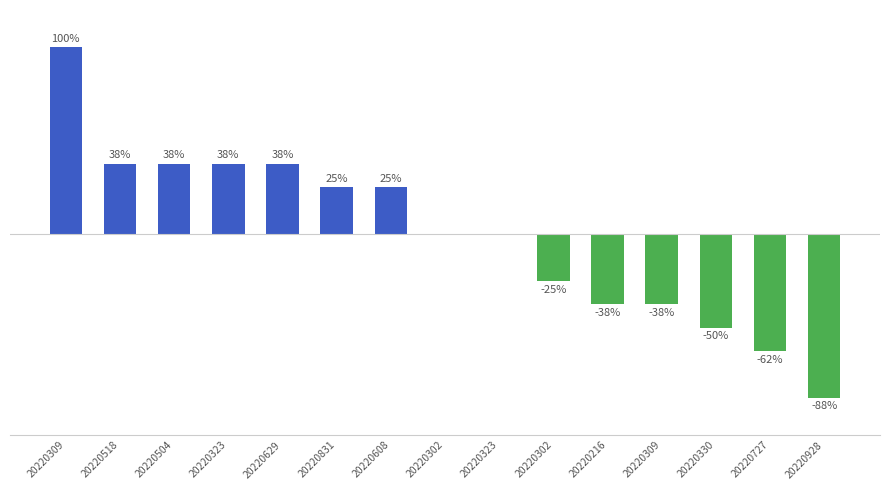

Are the bars horizontal?

No